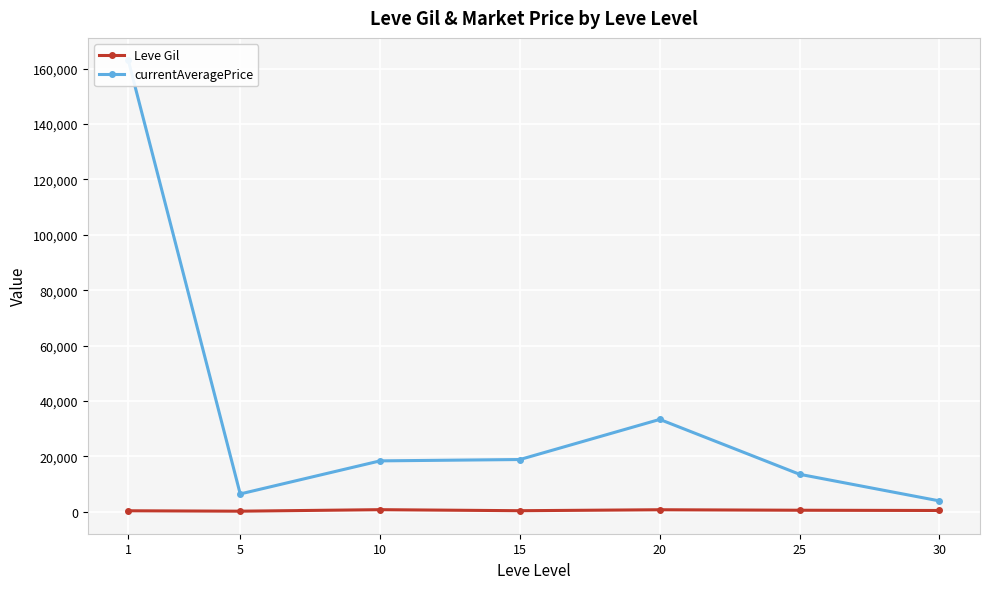

What is the sum of all Leve Gil values?

3389.0